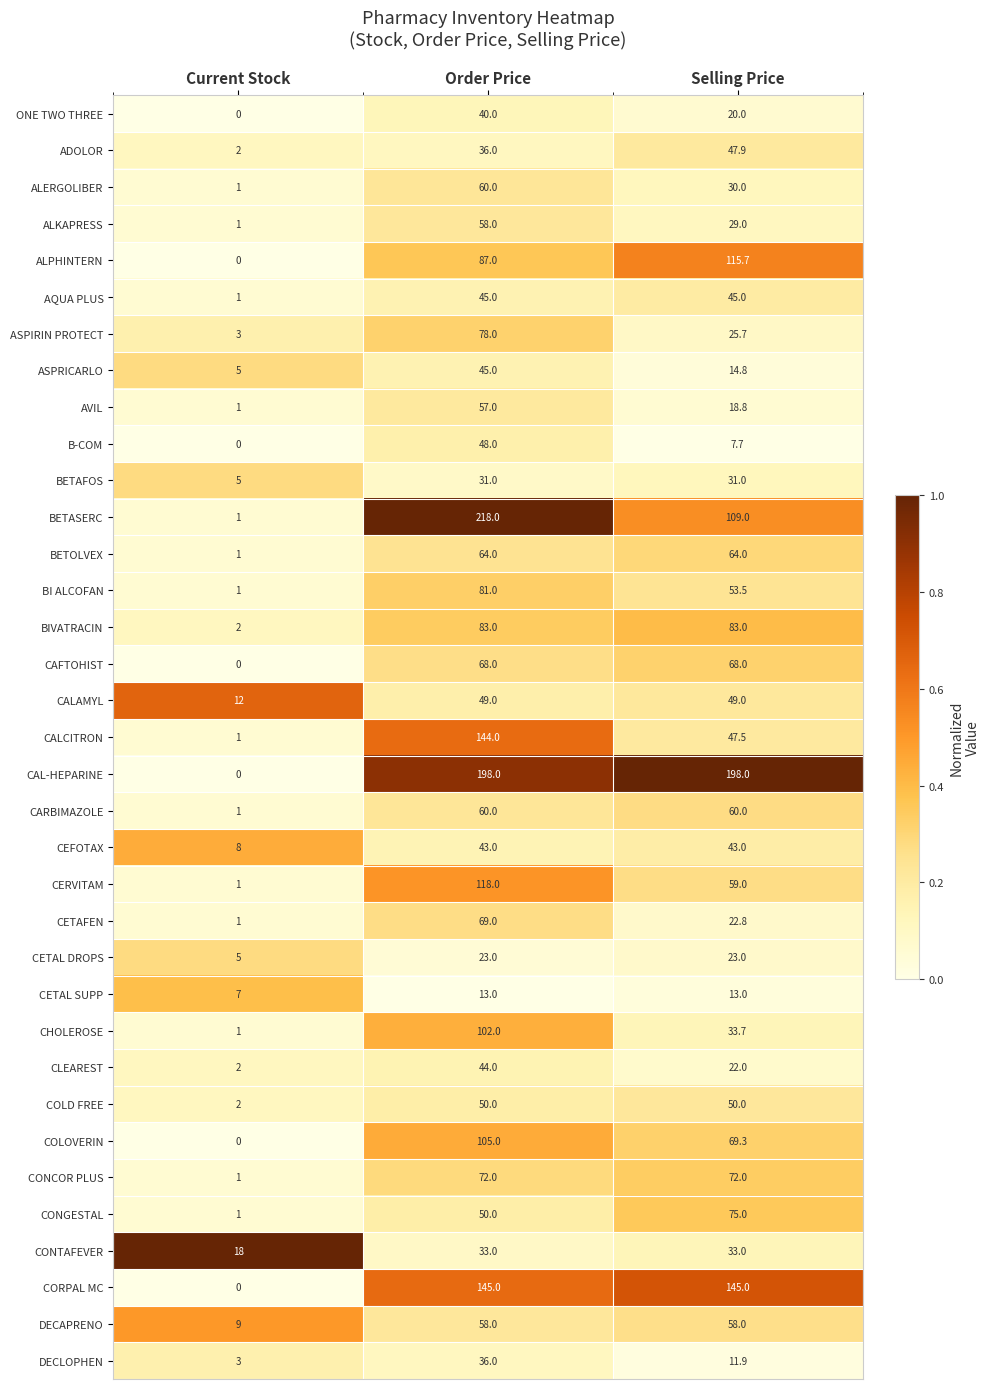

The value of CALAMYL at Current Stock is 12.0. True or false?

True